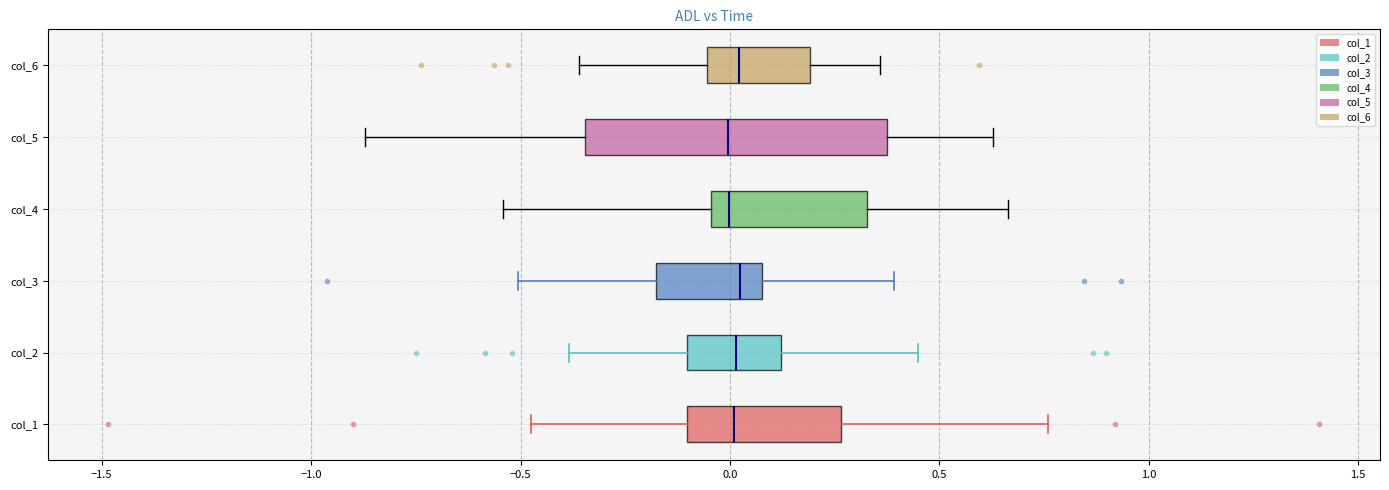

Which box is the widest, from its left edge to its right edge?

col_5